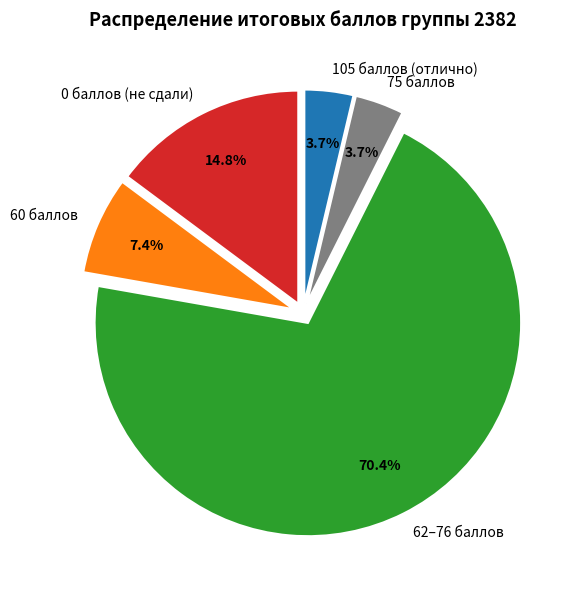

Between 62–76 баллов and 75 баллов, which is larger?

62–76 баллов